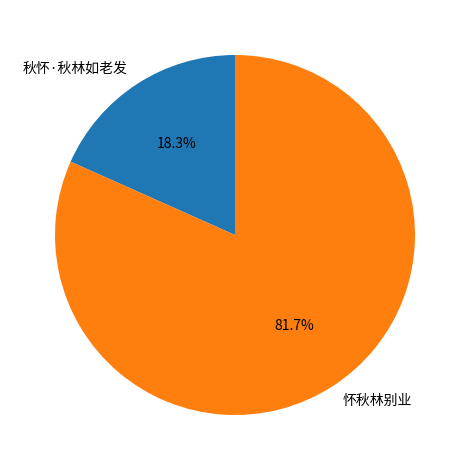

Which slice represents more than half of the pie?

怀秋林别业